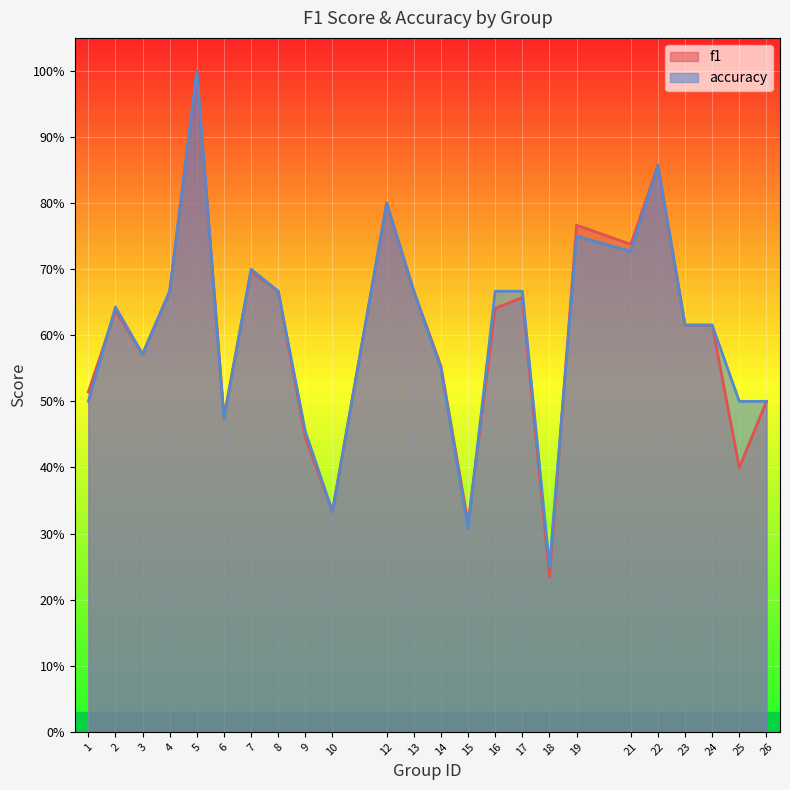

True or false: accuracy has a value of 0.5 at 1.

True